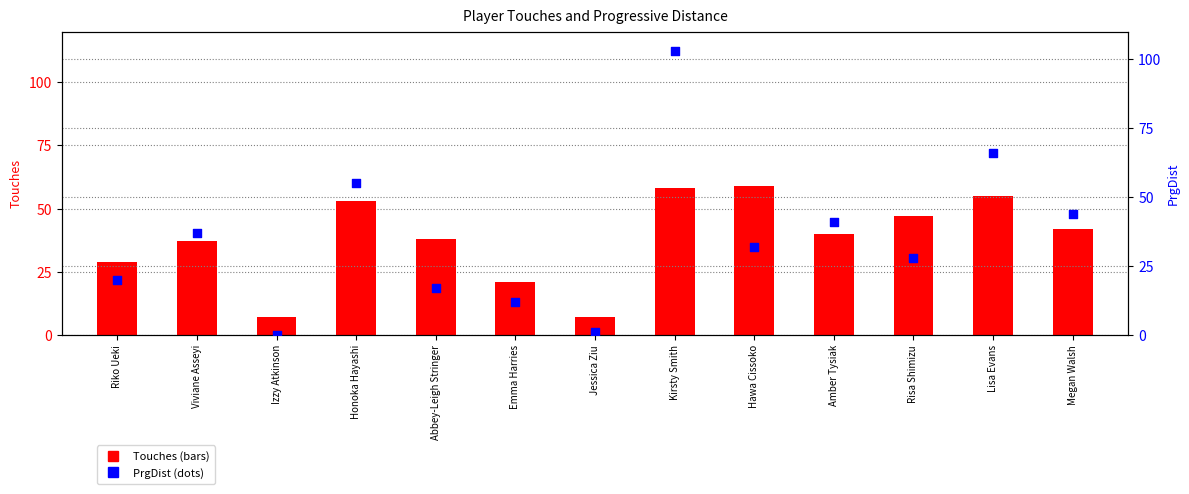

What are all the series names shown in the legend?

Touches, PrgDist